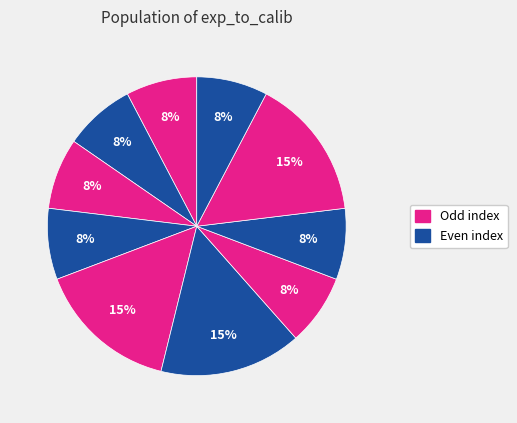

Count the number of slices in the pie.

10